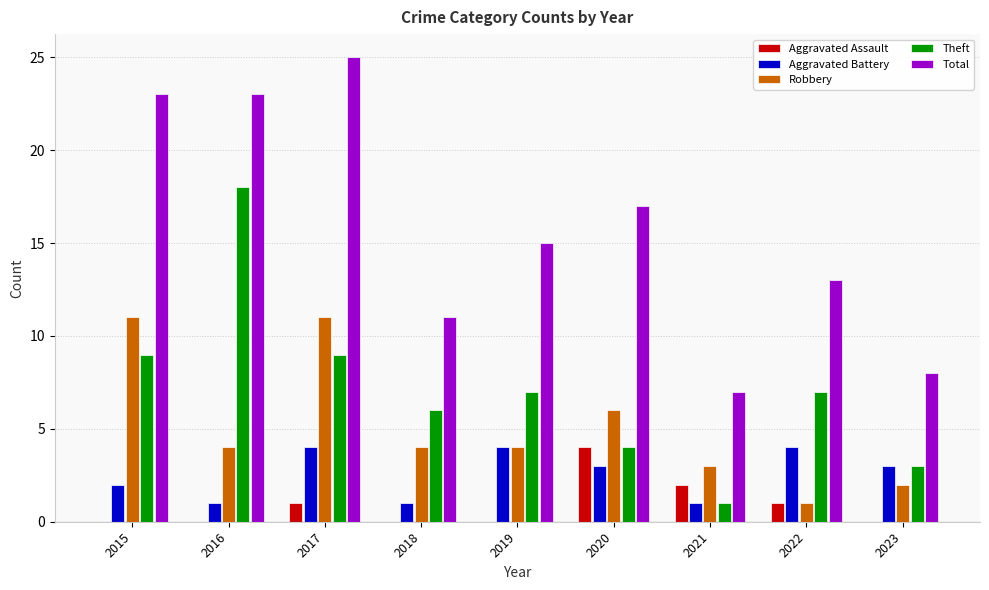

At which label does Aggravated Battery first exceed 3?

2017